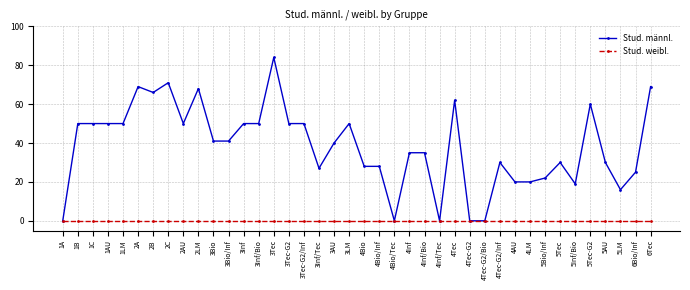

Which series has the widest spread of values?

Stud. männl.